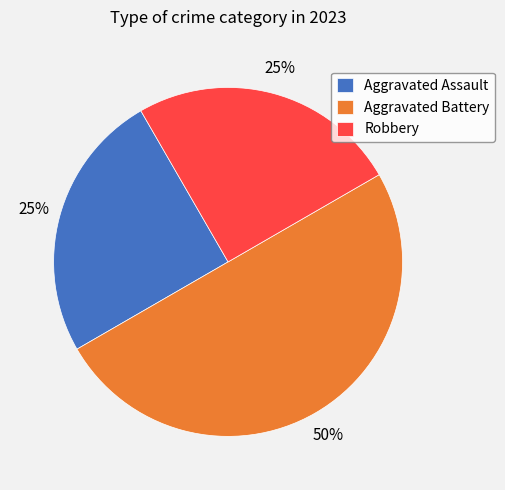

Approximately how many times larger is the value at Aggravated Battery compared to Robbery?

2.0